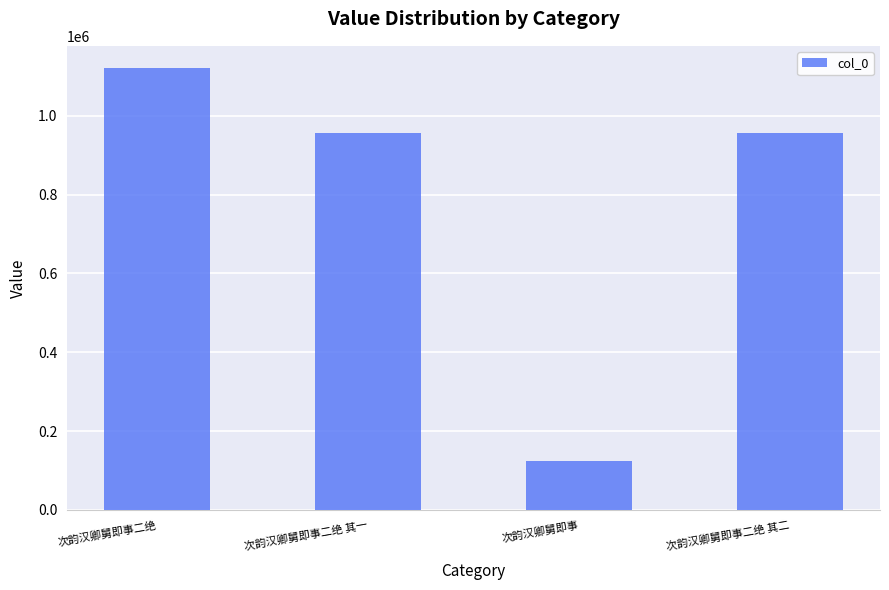

What is the sum of all values?

3156085